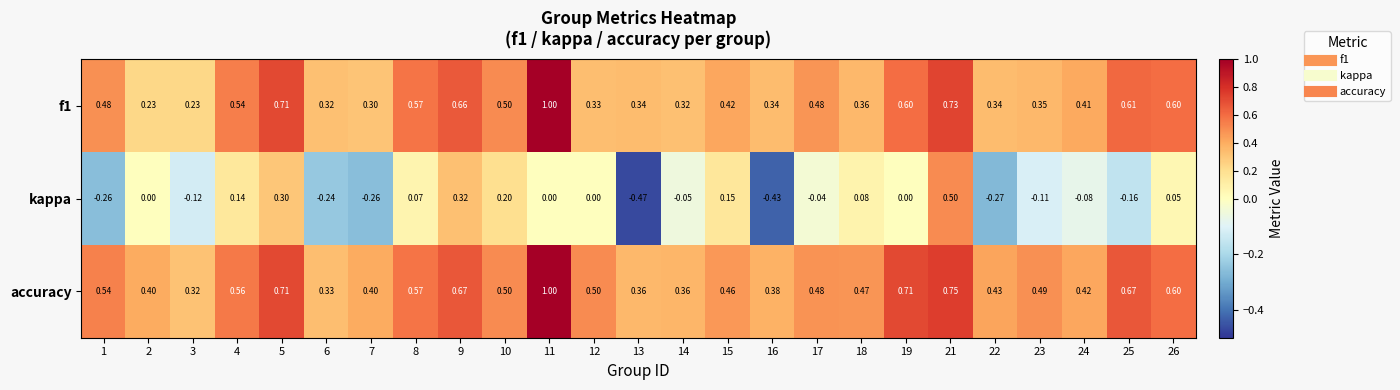

Which series has the largest total across all categories?

accuracy